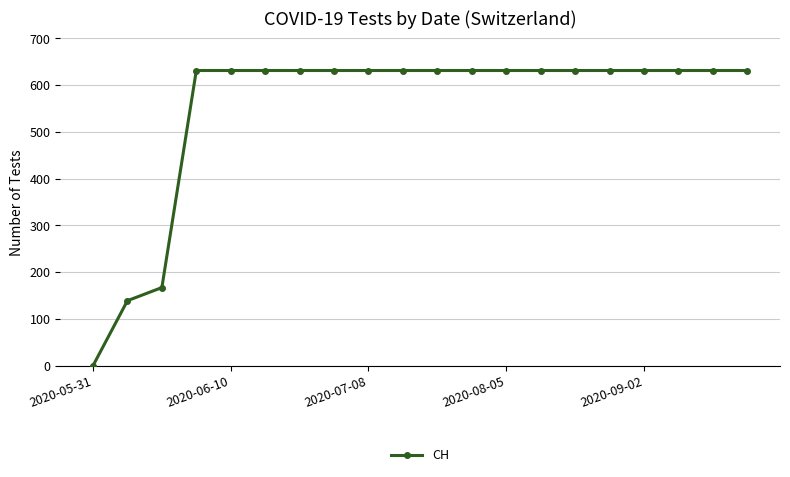

Reading left to right, extract all data points from this chart.

0	139	167	631	631	631	631	631	631	631	631	631	631	631	631	631	631	631	631	631